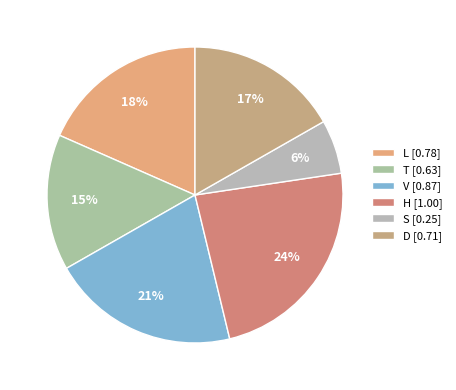

Rank the categories by value from highest to lowest.

H, V, L, D, T, S